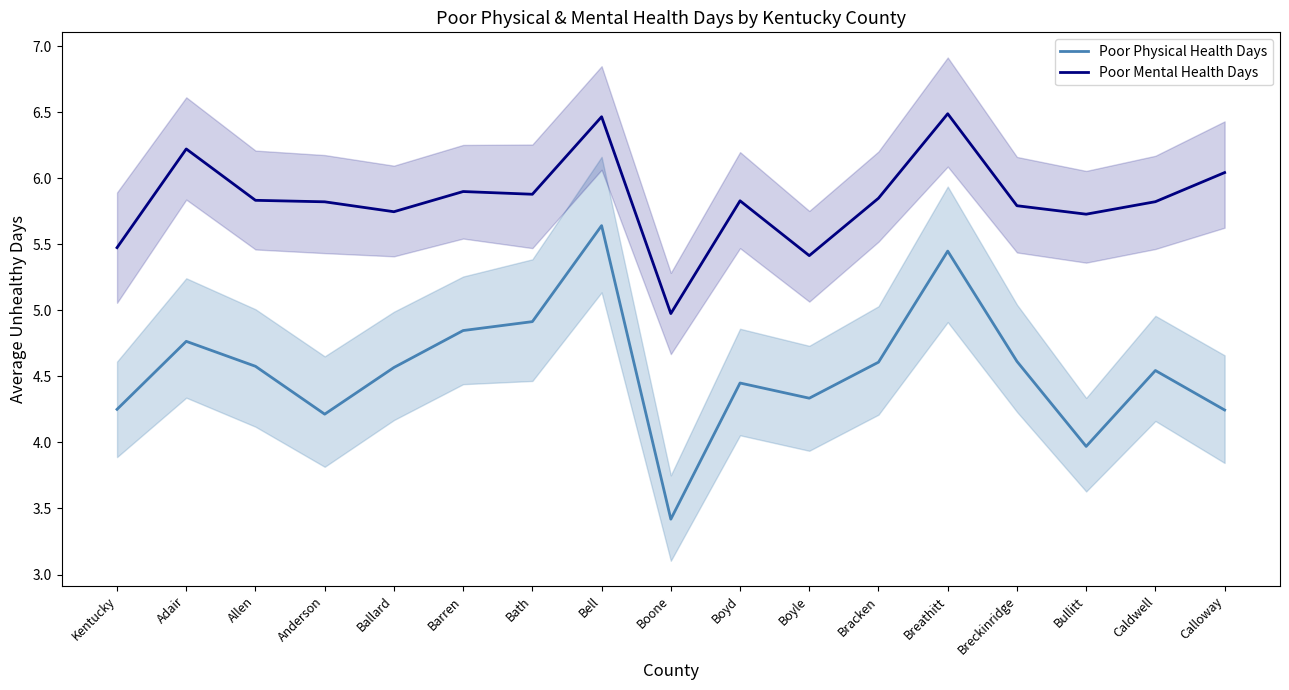

Reading right to left, what are all the values shown in this chart?

Poor Physical Health Days: 4.2	4.5	4.0	4.6	5.4	4.6	4.3	4.5	3.4	5.6	4.9	4.8	4.6	4.2	4.6	4.8	4.3
Poor Mental Health Days: 6.0	5.8	5.7	5.8	6.5	5.8	5.4	5.8	5.0	6.5	5.9	5.9	5.7	5.8	5.8	6.2	5.5